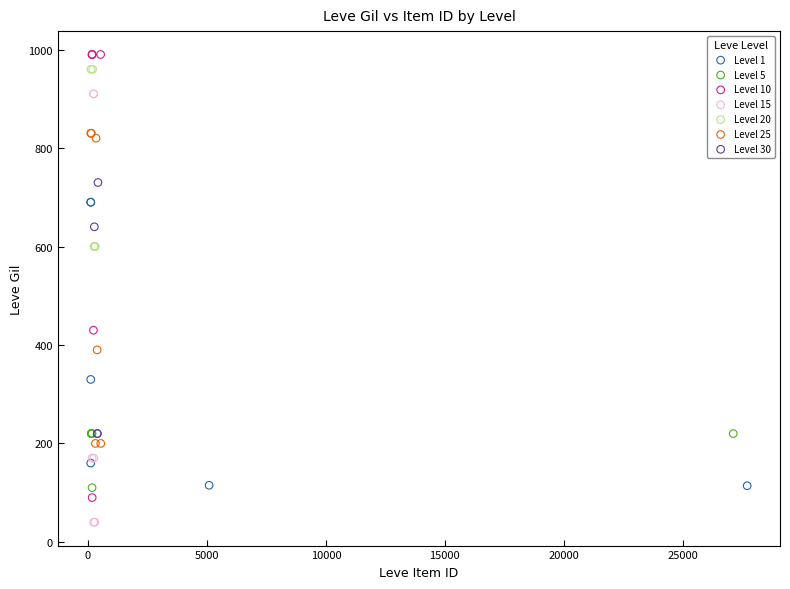

Which series reaches the minimum Y coordinate?

Level 15